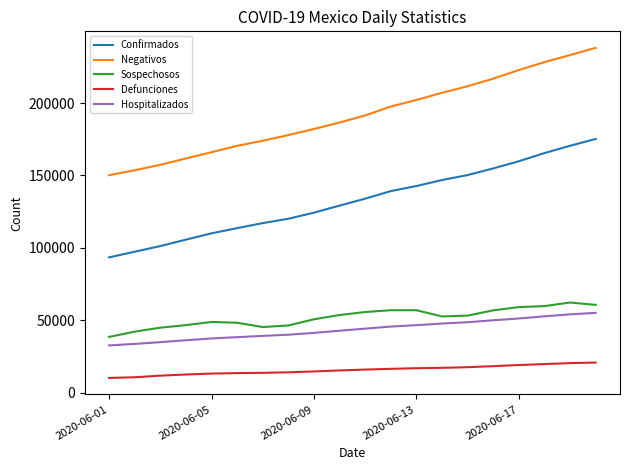

What is the sum of all Hospitalizados values?

872273